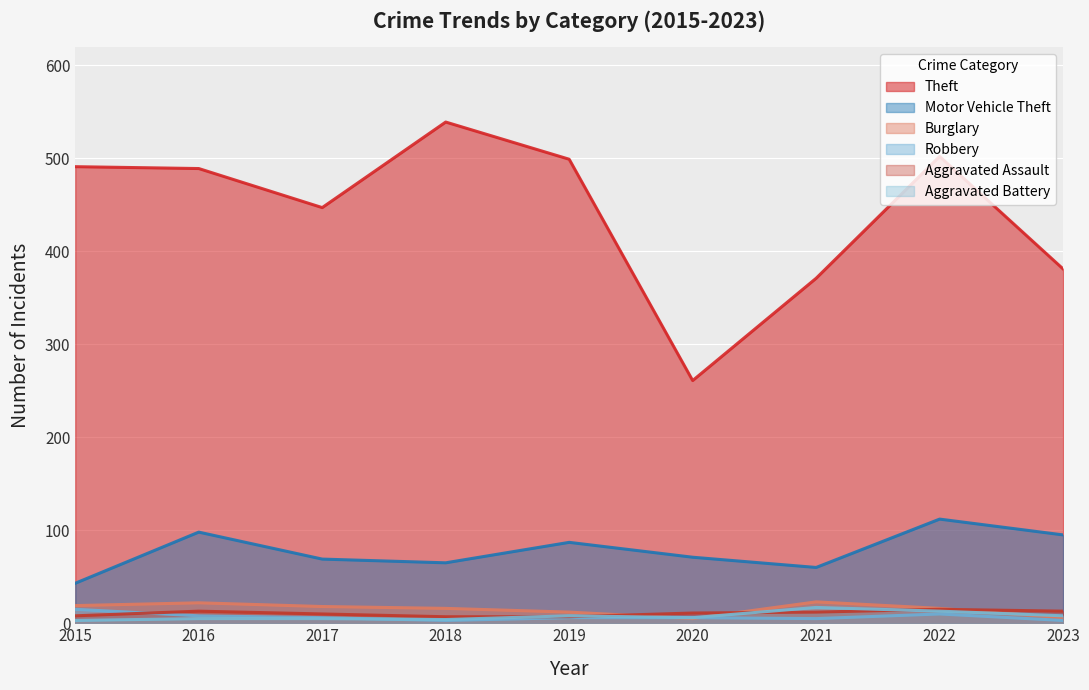

What is the lowest value of the Aggravated Assault series?

7